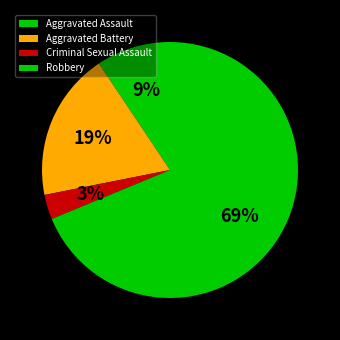

To the nearest percent, what portion does Aggravated Assault represent?

9%